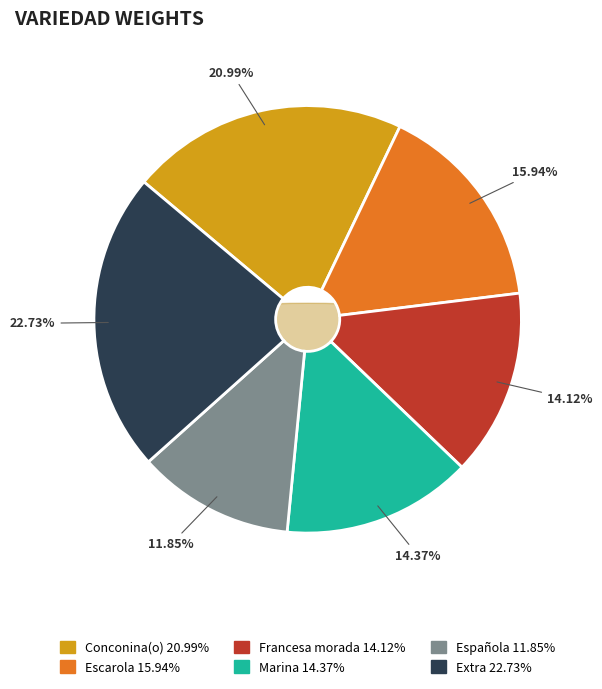

Is there a majority slice in this chart?

No